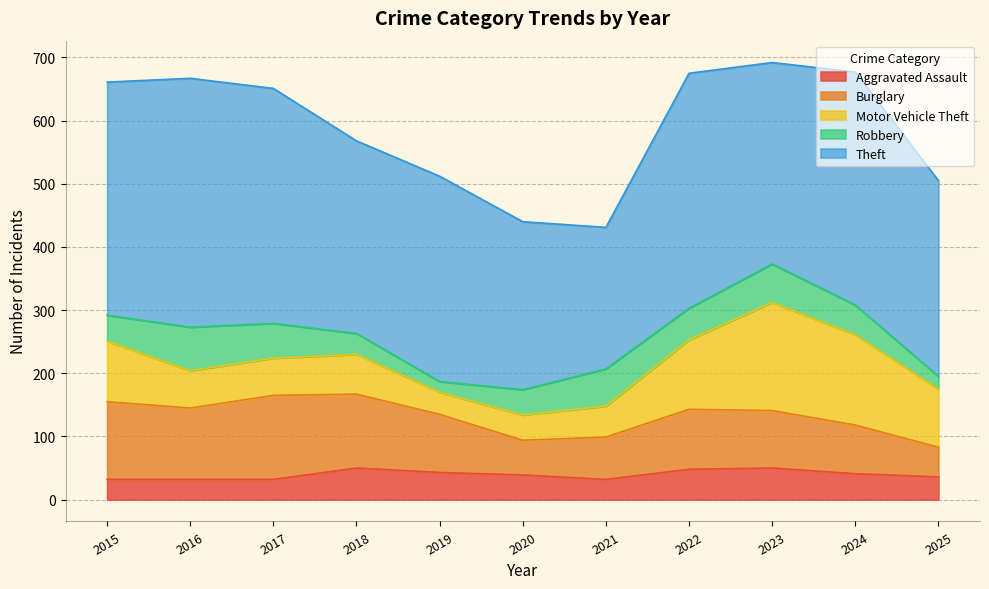

Where does the Aggravated Assault series first go above 39?

2018